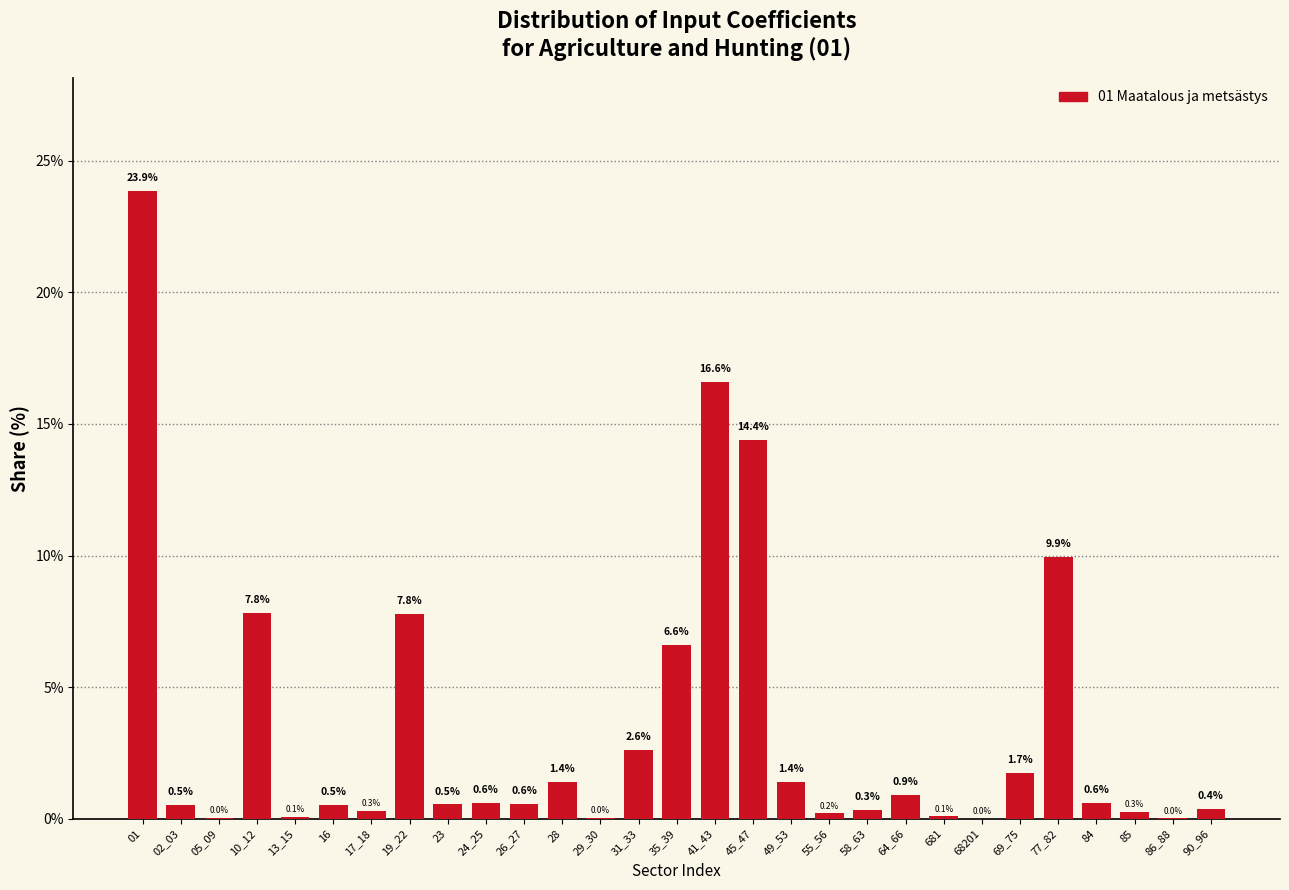

Approximately how many times larger is the value at 10_12 compared to 01?

0.3